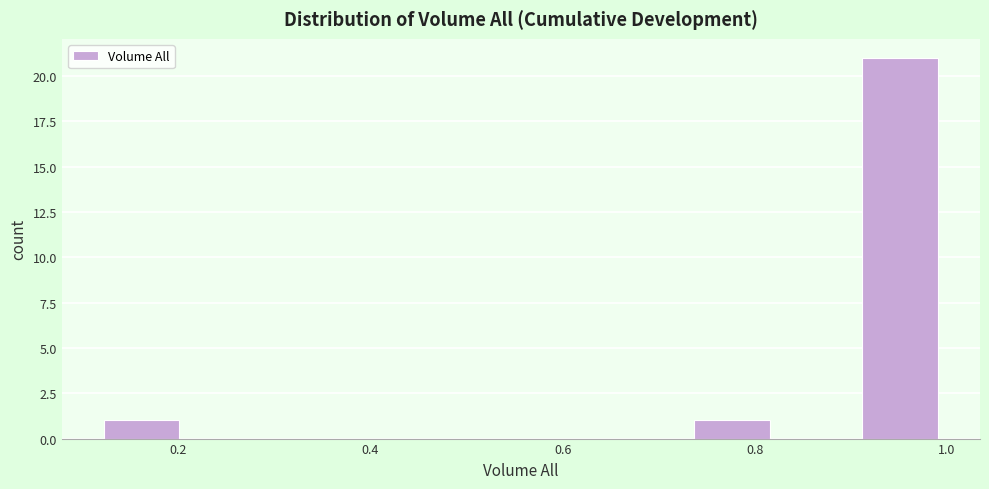

Over which range of the x-axis is the bar tallest?

0.92 to 1.00